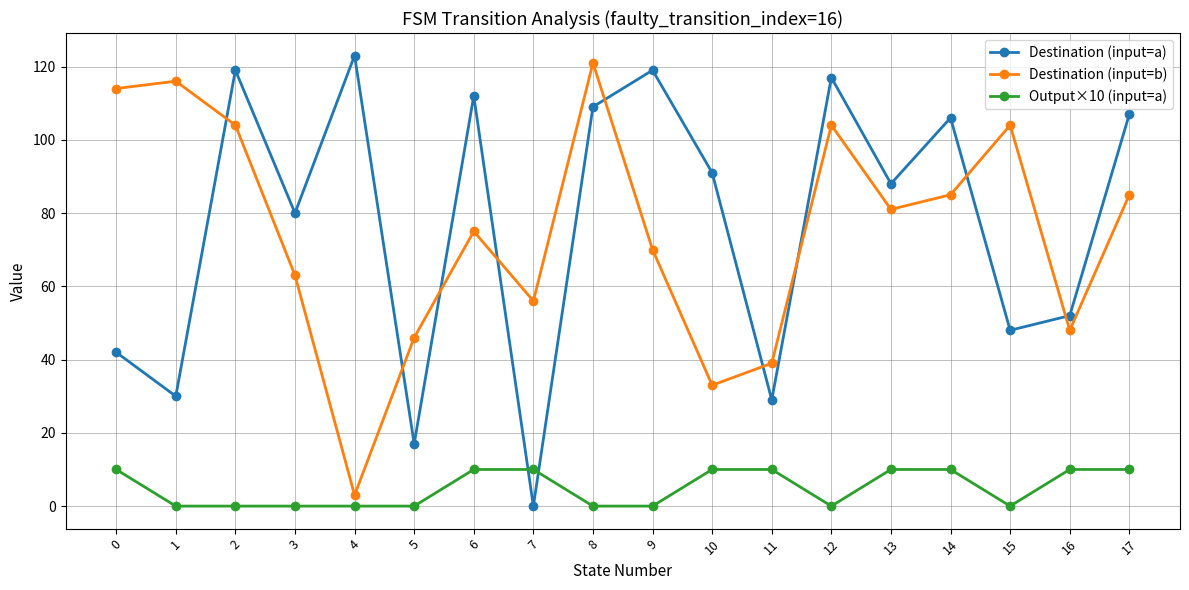

At 8, list the series in order from largest to smallest.

Destination (input=b), Destination (input=a), Output×10 (input=a)